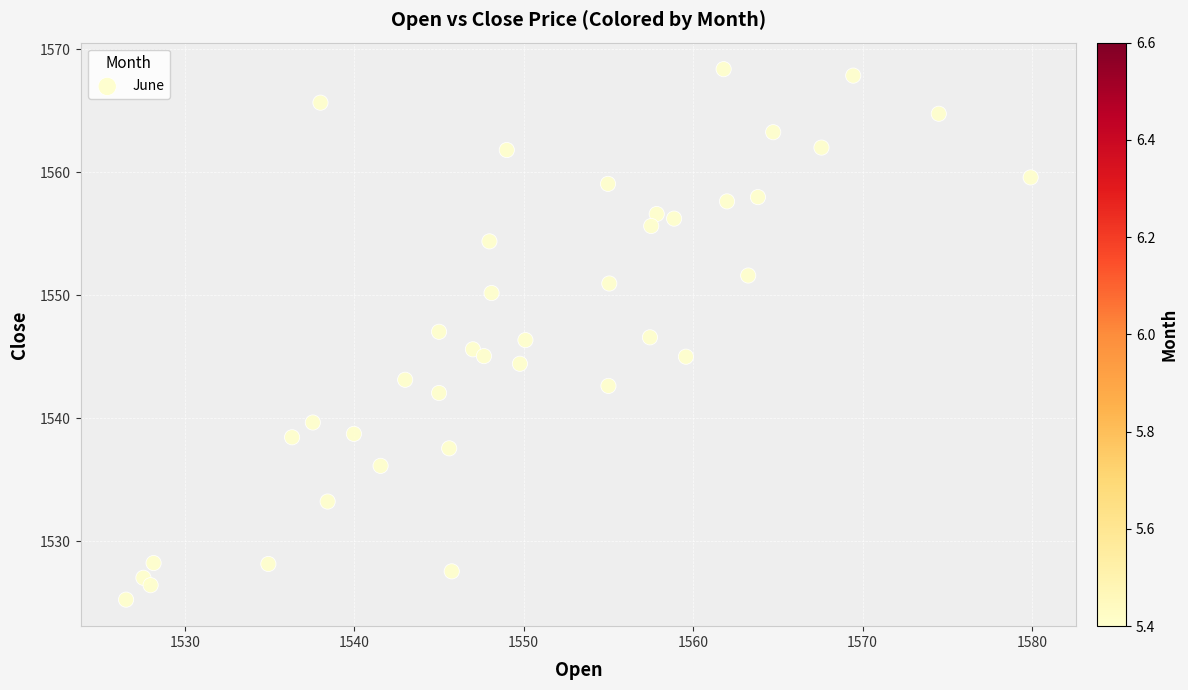

What is the range of X values (max minus min)?

53.4